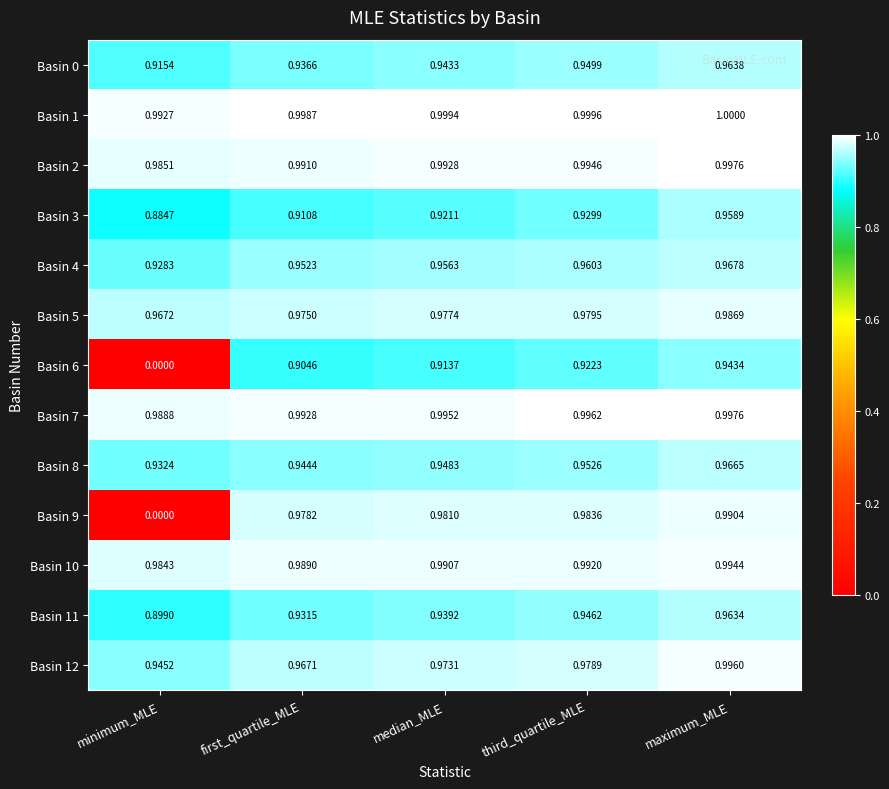

At median_MLE, list the series in order from largest to smallest.

Basin 1, Basin 7, Basin 2, Basin 10, Basin 9, Basin 5, Basin 12, Basin 4, Basin 8, Basin 0, Basin 11, Basin 3, Basin 6